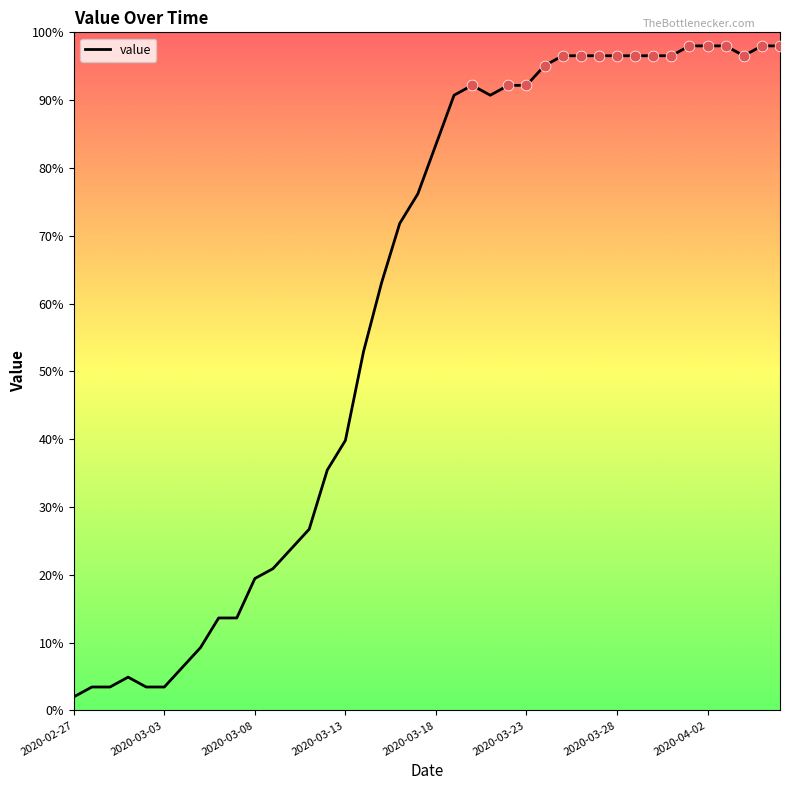

What is the greatest value displayed?

98.0